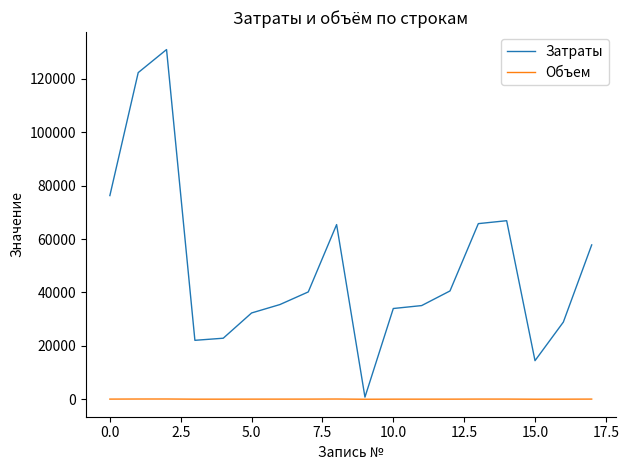

Which series has the largest total across all categories?

Затраты